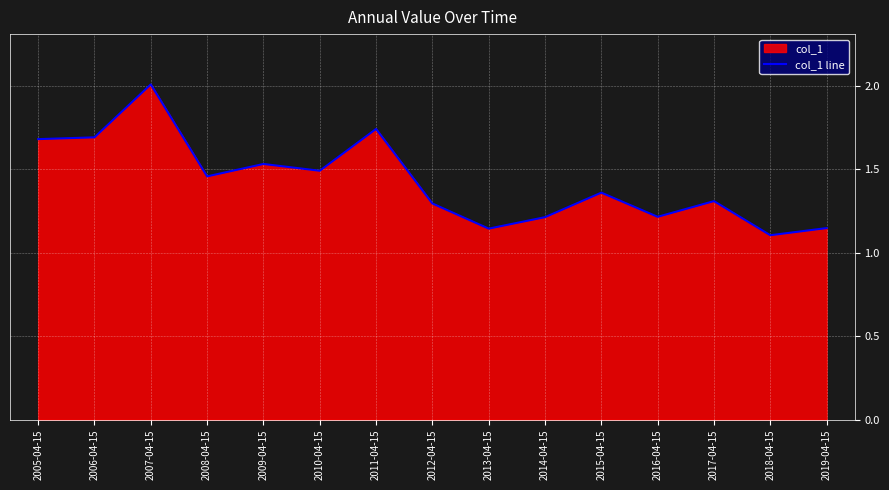

How many distinct data groups are displayed?

1